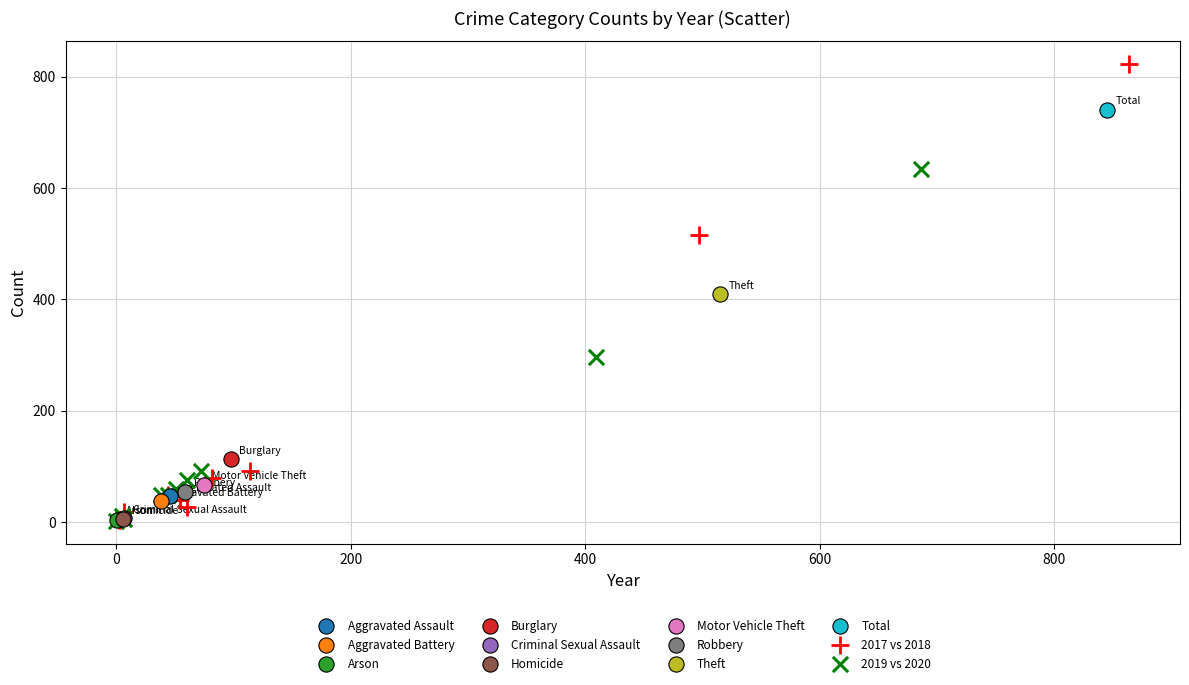

What are all the series names shown in the legend?

Aggravated Assault, Aggravated Battery, Arson, Burglary, Criminal Sexual Assault, Homicide, Motor Vehicle Theft, Robbery, Theft, Total, 2017 vs 2018, 2019 vs 2020